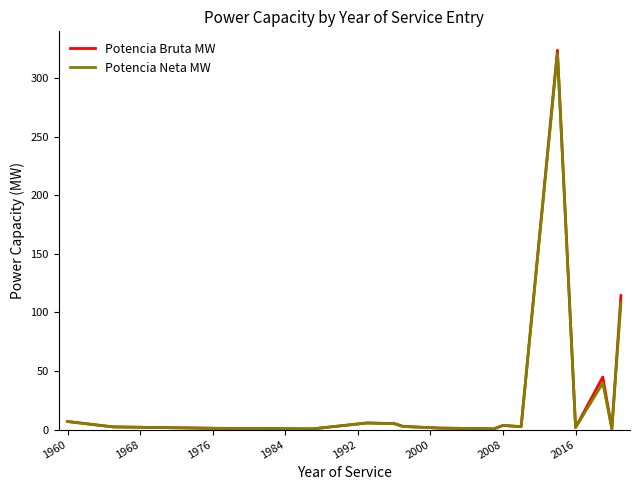

What is the greatest value displayed?

323.8